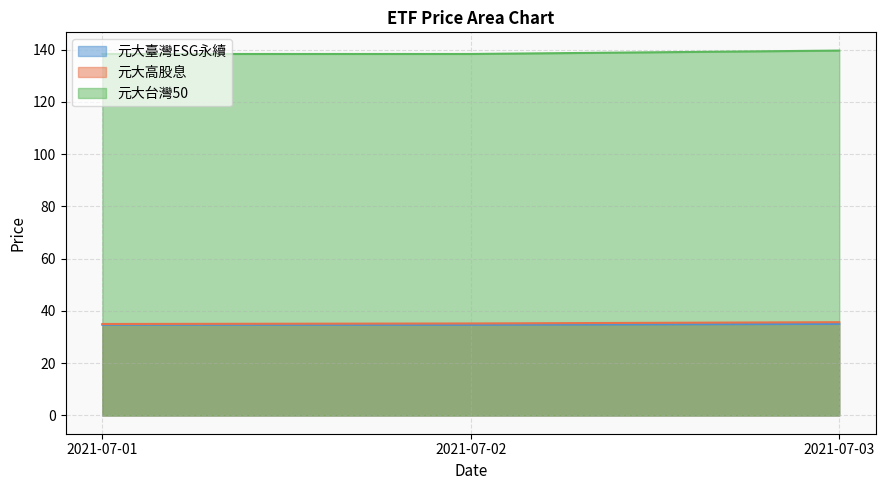

Reading left to right, what are all the values shown in this chart?

元大臺灣ESG永續: 34.7	34.7	35.0
元大高股息: 35.0	35.2	35.7
元大台灣50: 138.3	138.3	139.6